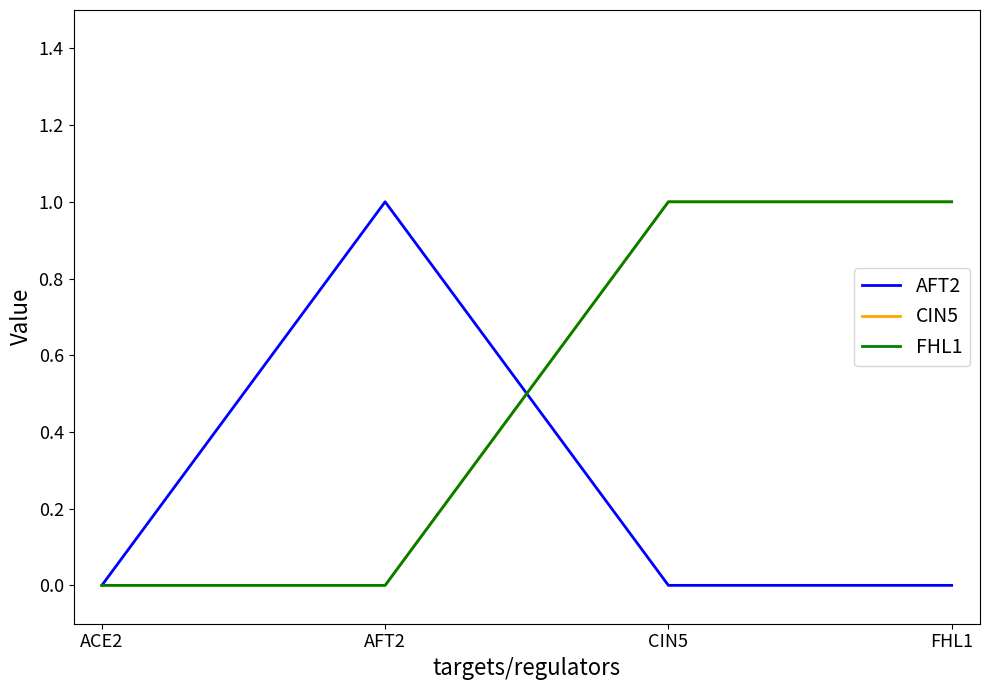

At which category is the sum across all series the highest?

CIN5